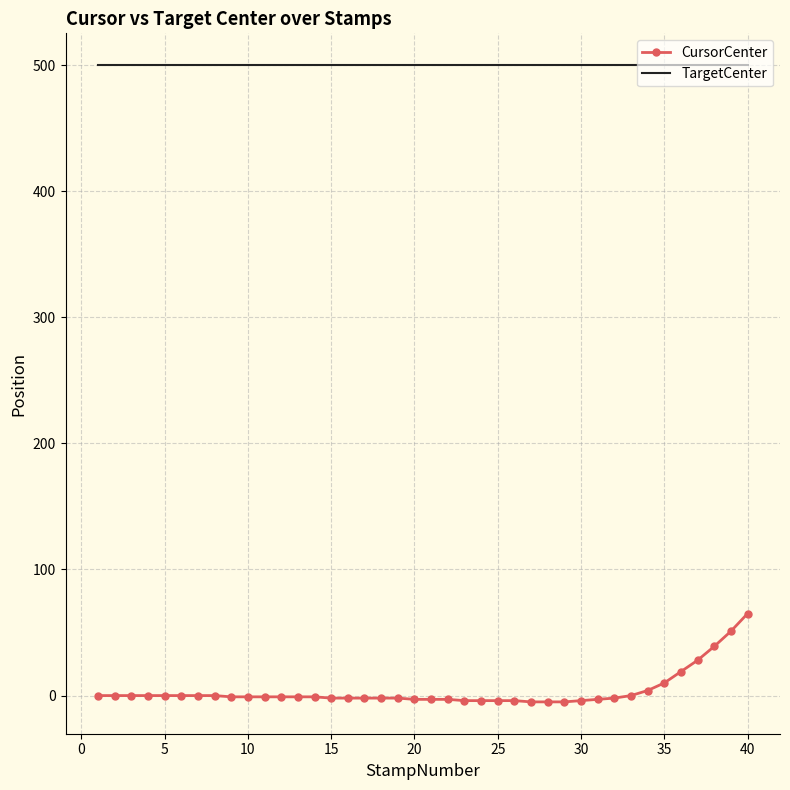

List the series in order of their overall mean, highest first.

TargetCenter, CursorCenter